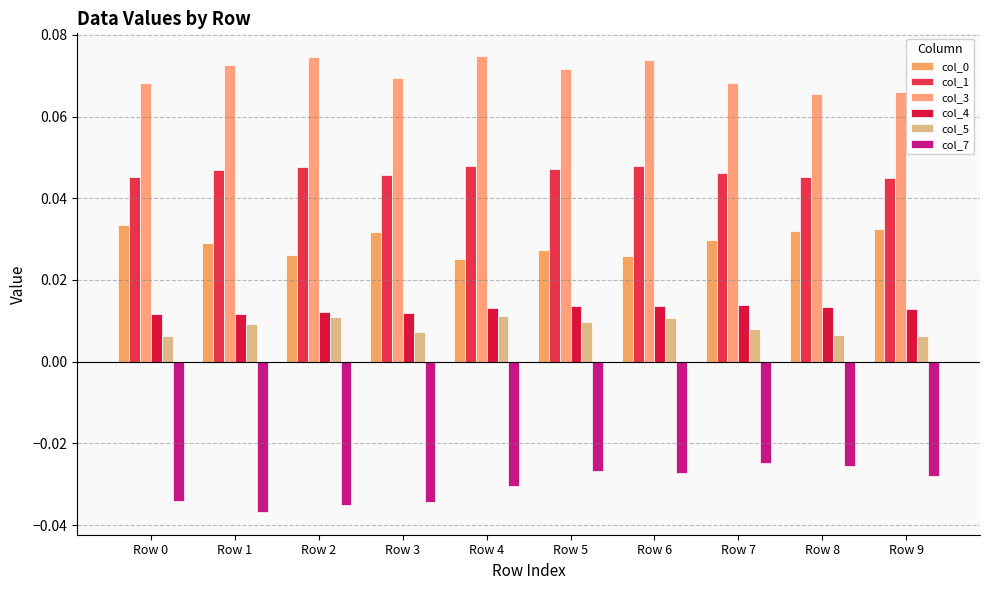

At which category is the sum across all series the highest?

Row 6